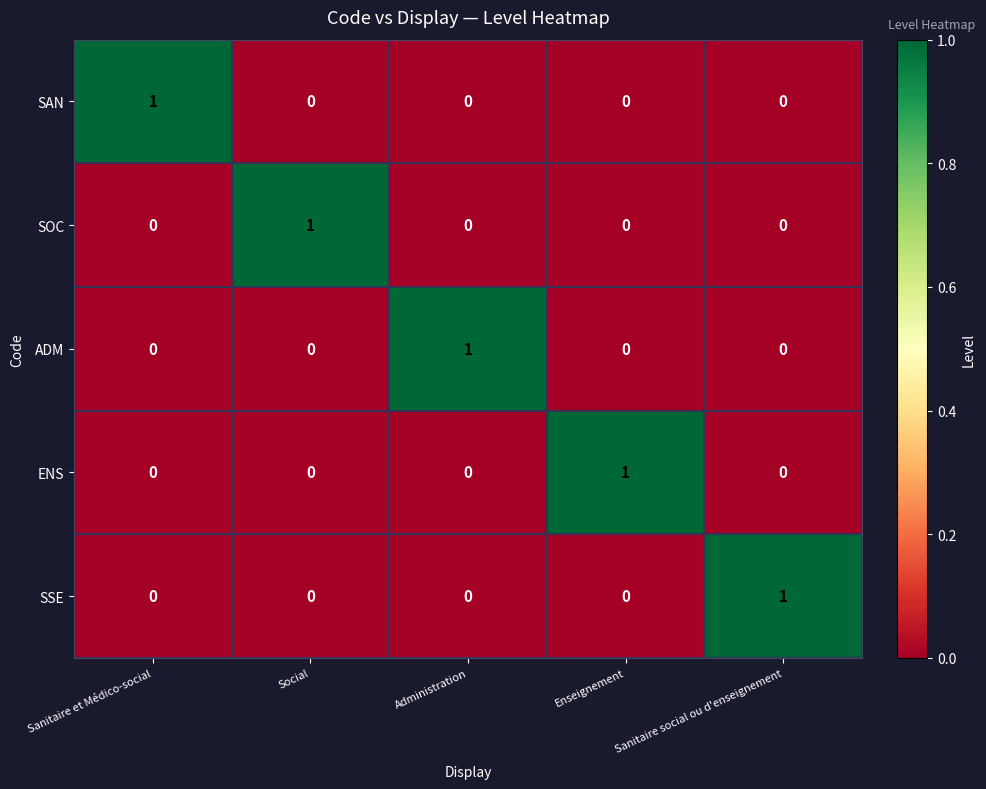

At how many categories does at least one series exceed 0?

5